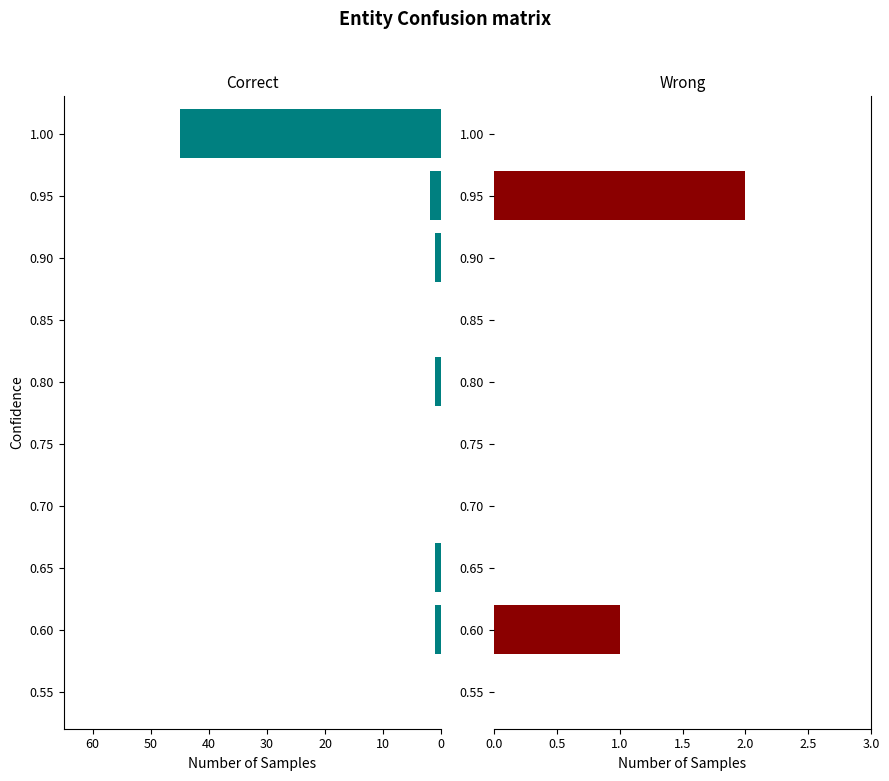

What is the value of the Wrong bar at the 1st from the left?

2